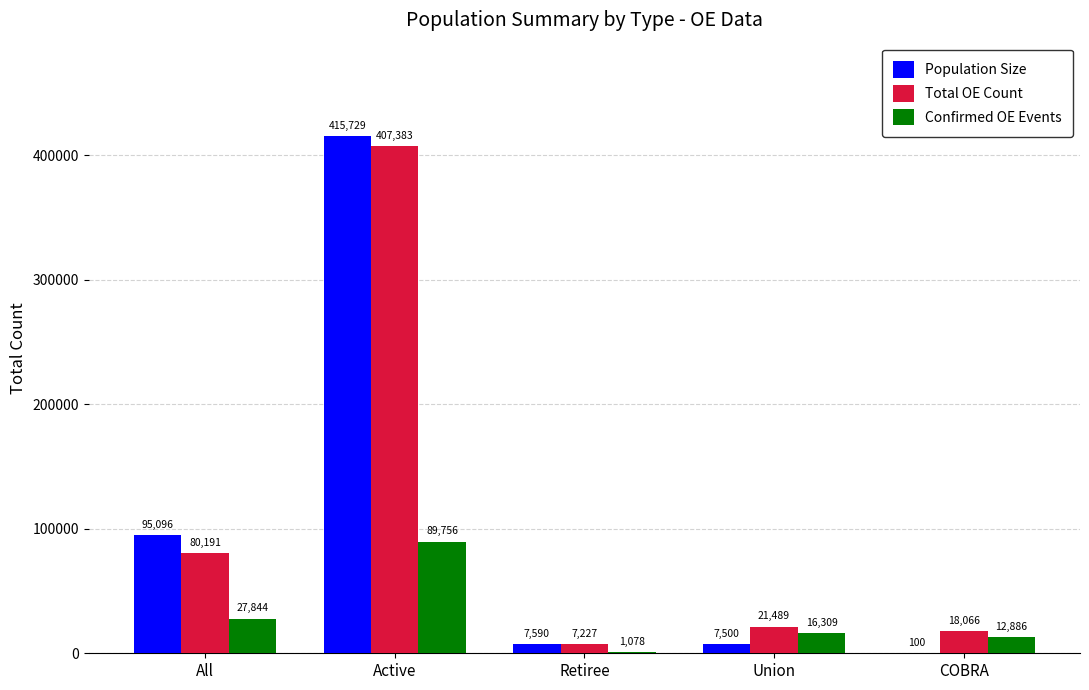

What is the average value of the Confirmed OE Events series?

29575